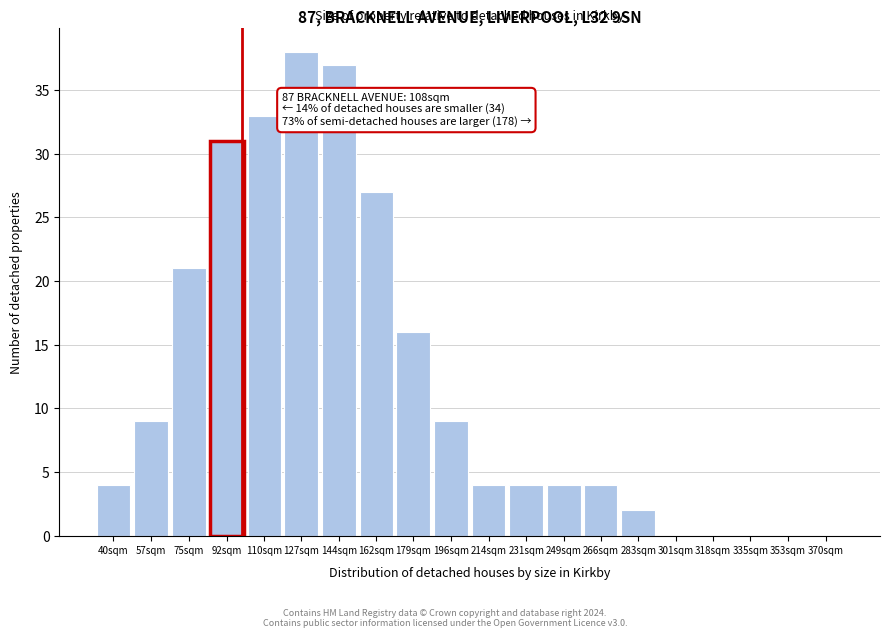

Reading right to left, extract all data points from this chart.

370sqm=0	353sqm=0	335sqm=0	318sqm=0	301sqm=0	283sqm=2	266sqm=4	249sqm=4	231sqm=4	214sqm=4	196sqm=9	179sqm=16	162sqm=27	144sqm=37	127sqm=38	110sqm=33	92sqm=31	75sqm=21	57sqm=9	40sqm=4